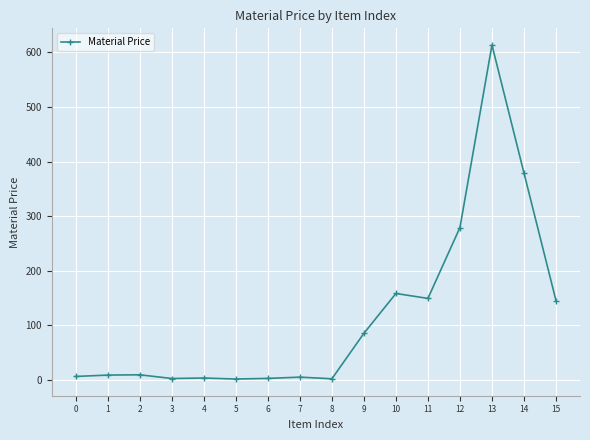

What is the difference between the maximum and minimum values?

612.5